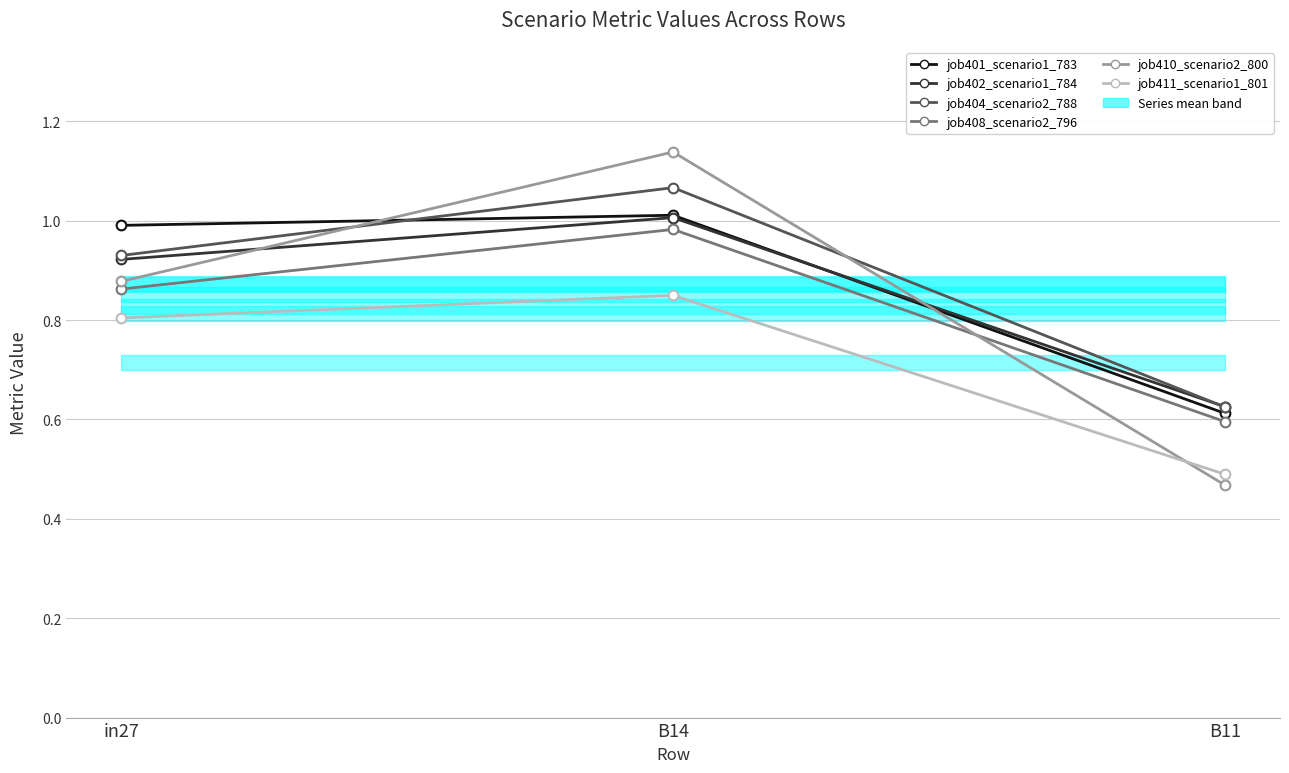

What is the label of the 1st point from the left?

in27